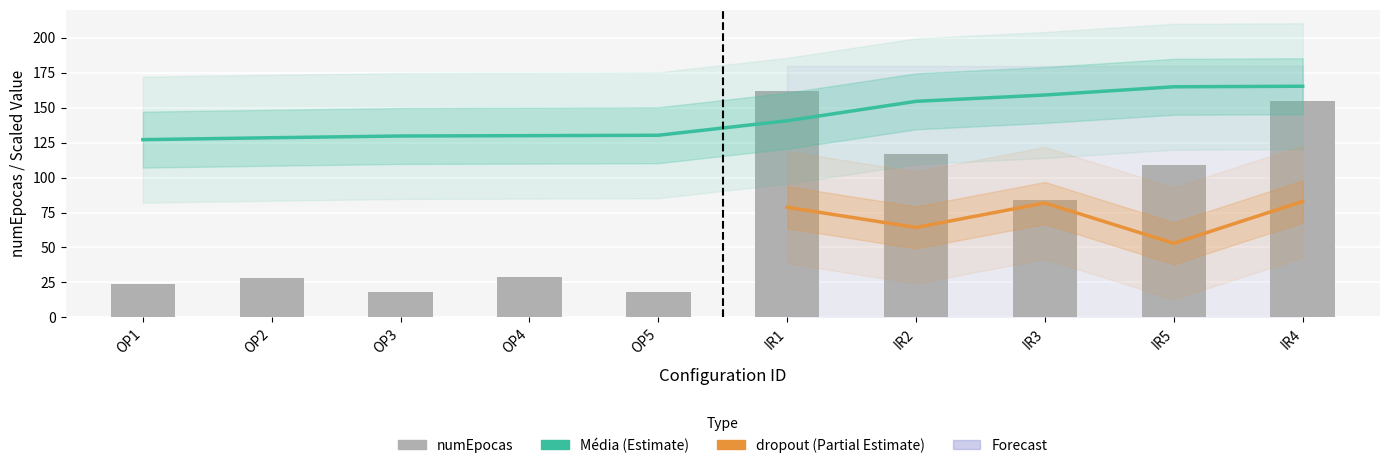

What is the label of the 2nd bar from the left?

OP2